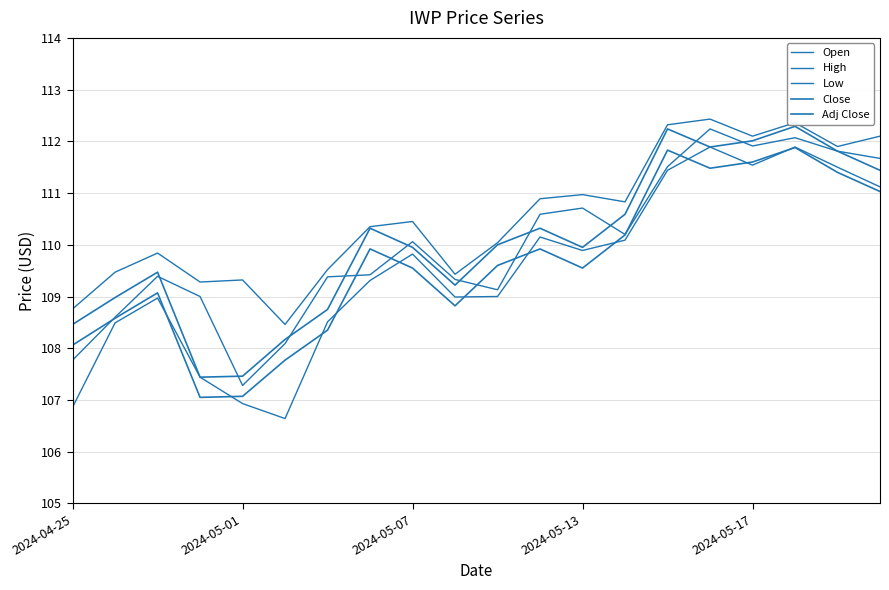

Where do Adj Close and Low first cross each other?

2024-05-07 and 2024-05-13